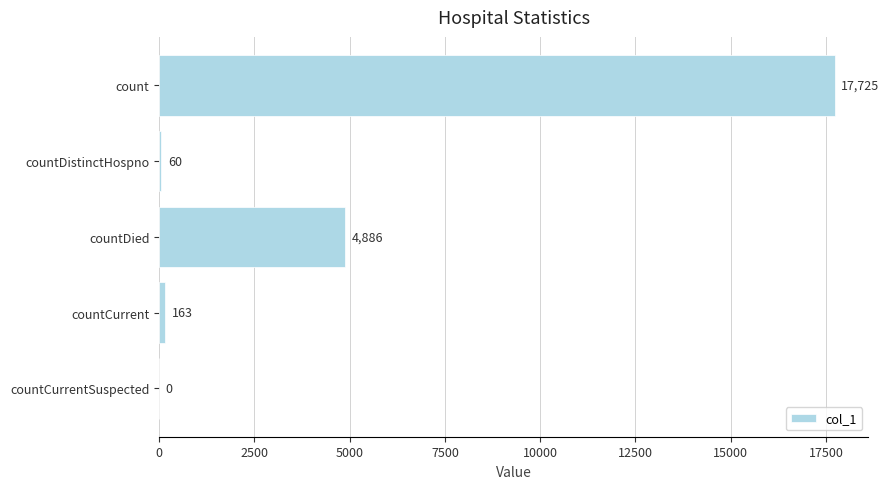

What is the maximum value shown in the chart?

17725